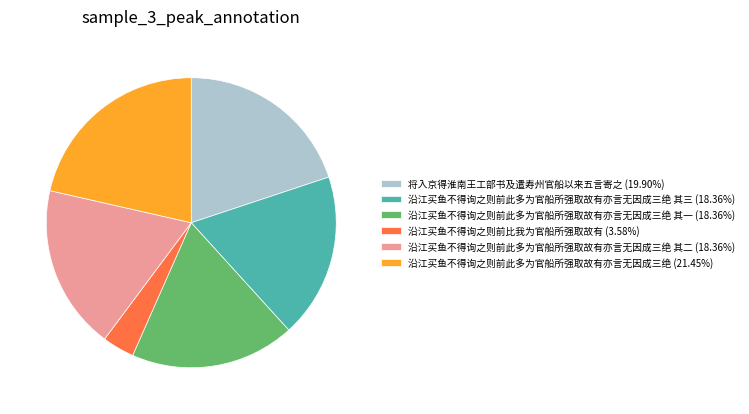

What is the ratio of the value at 沿江买鱼不得询之则前此多为官船所强取故有亦言无因成三绝 (21.45%) to the value at 沿江买鱼不得询之则前此多为官船所强取故有亦言无因成三绝 其三 (18.36%)?

1.2